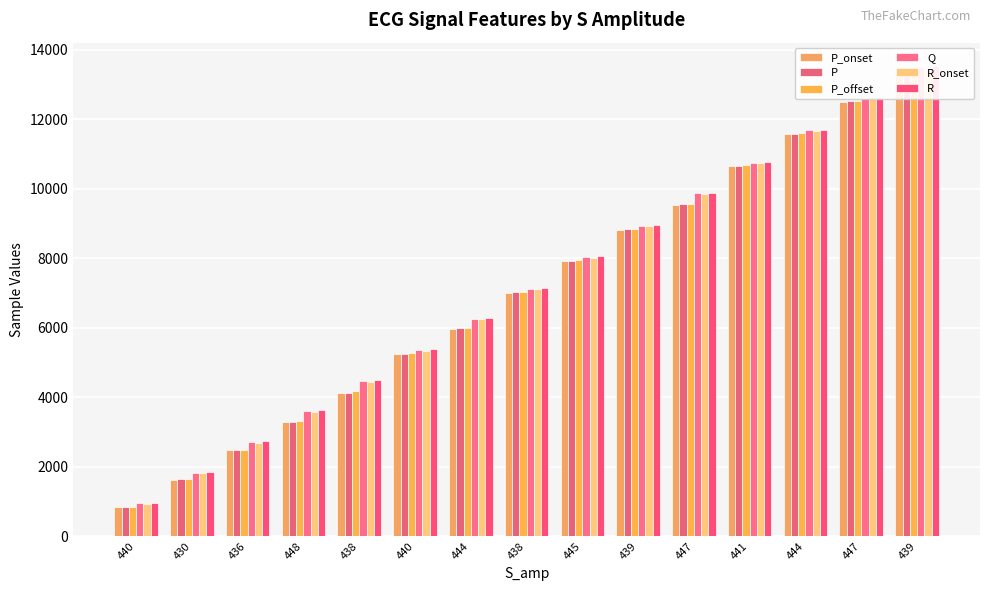

Which series has the widest spread of values?

P_offset